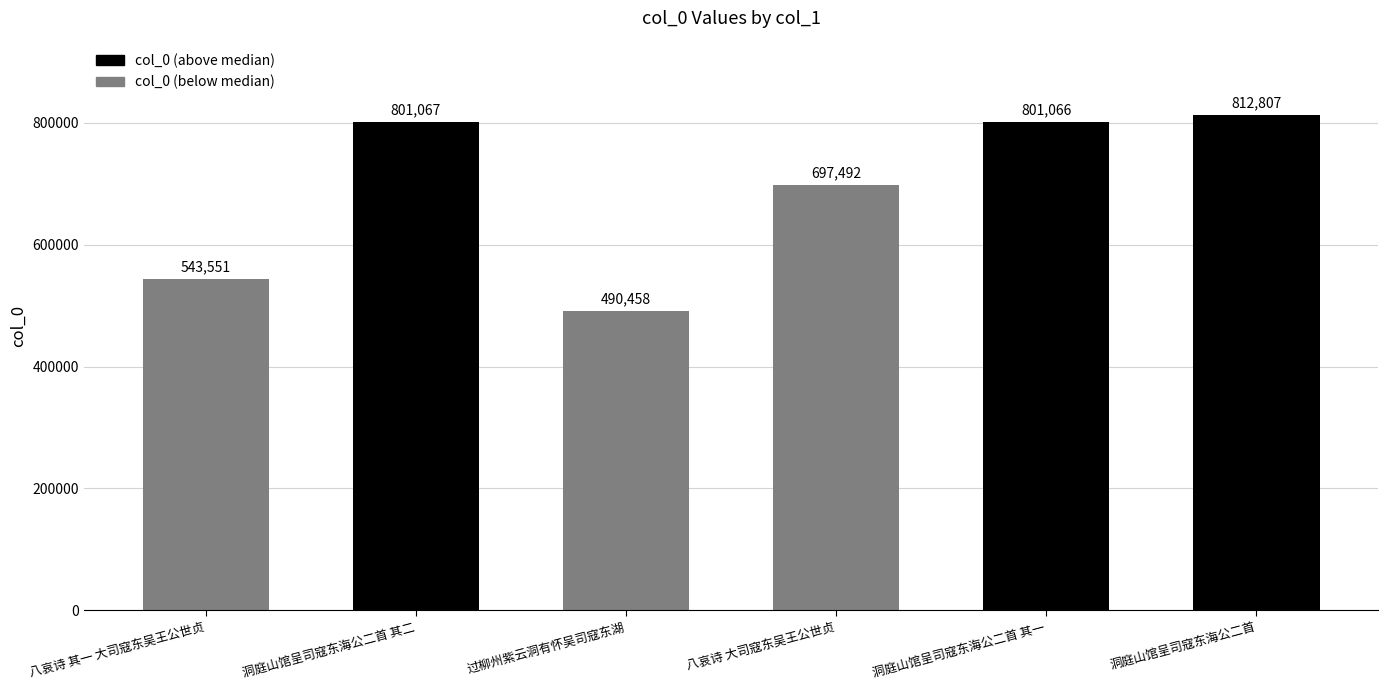

Reading right to left, what are all the values shown in this chart?

洞庭山馆呈司寇东海公二首=812807	洞庭山馆呈司寇东海公二首 其一=801066	八哀诗 大司寇东吴王公世贞=697492	过柳州紫云洞有怀吴司寇东湖=490458	洞庭山馆呈司寇东海公二首 其二=801067	八哀诗 其一 大司寇东吴王公世贞=543551